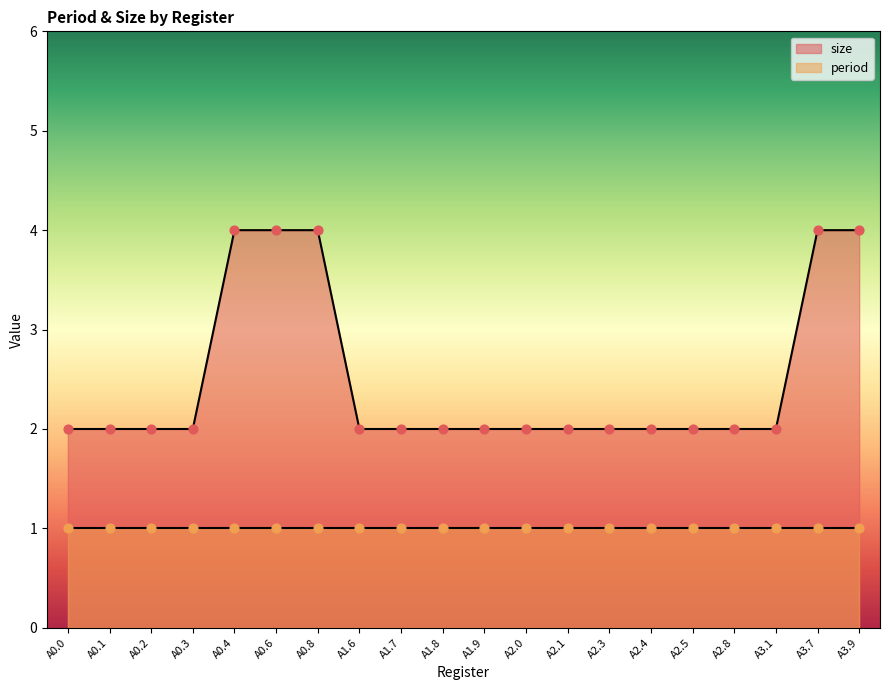

Approximately how many times larger is the value at A2.0 compared to A0.8?

0.5